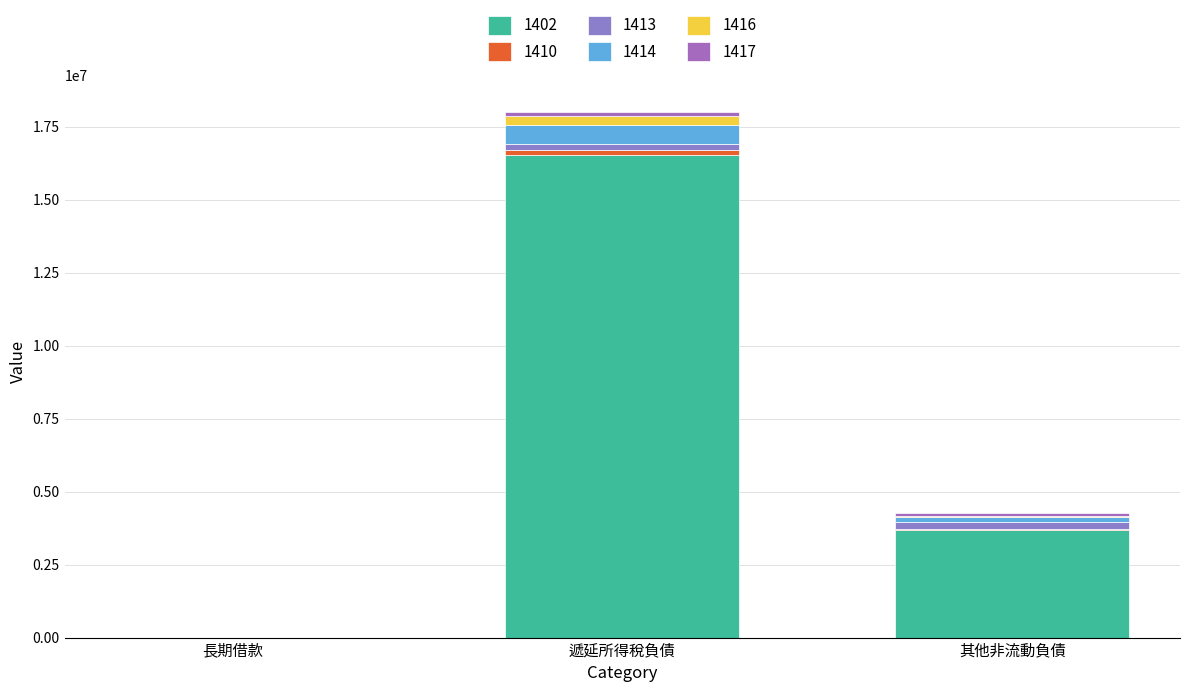

True or false: 1402 has a value of 16536181 at 遞延所得稅負債.

True